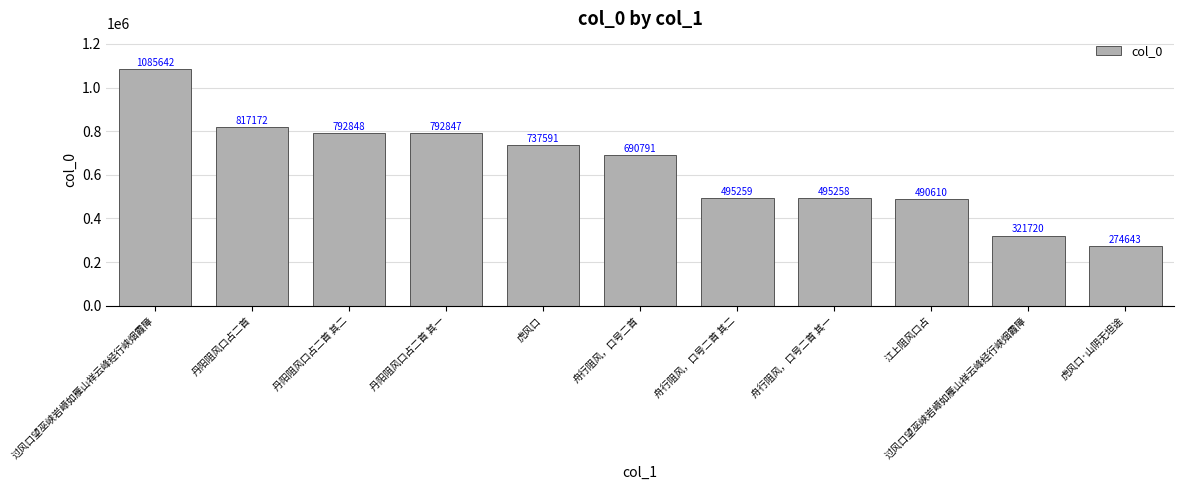

What is the value of the 8th bar from the left?

495258